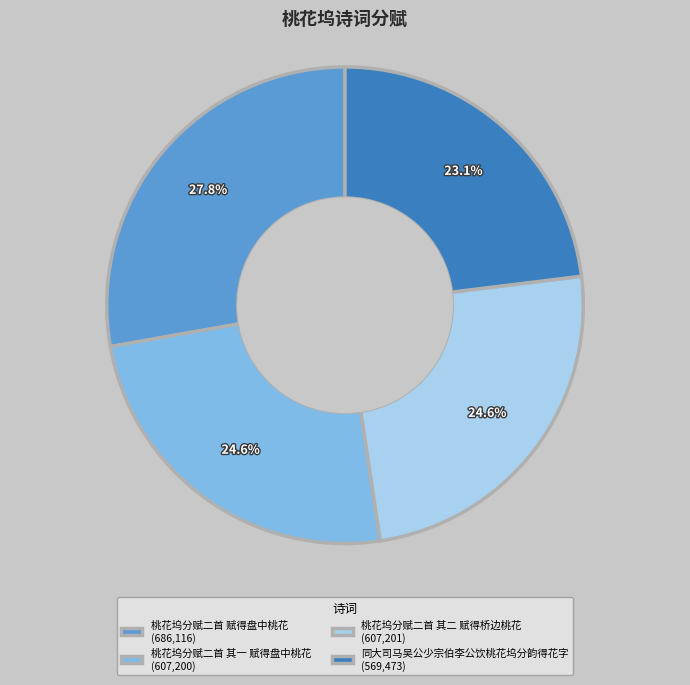

Is there a majority slice in this chart?

No